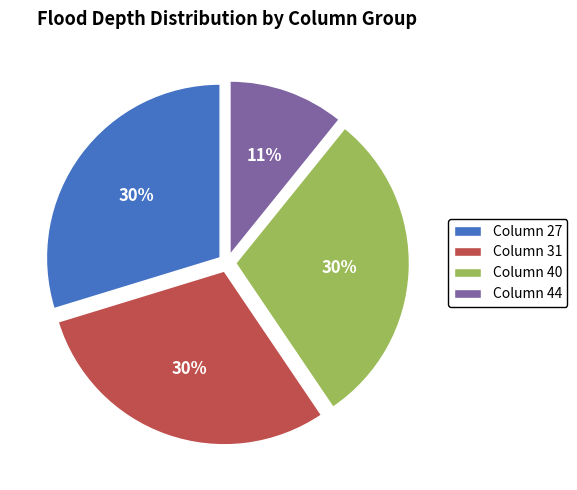

True or false: Column 44 accounts for 25% of the total.

False